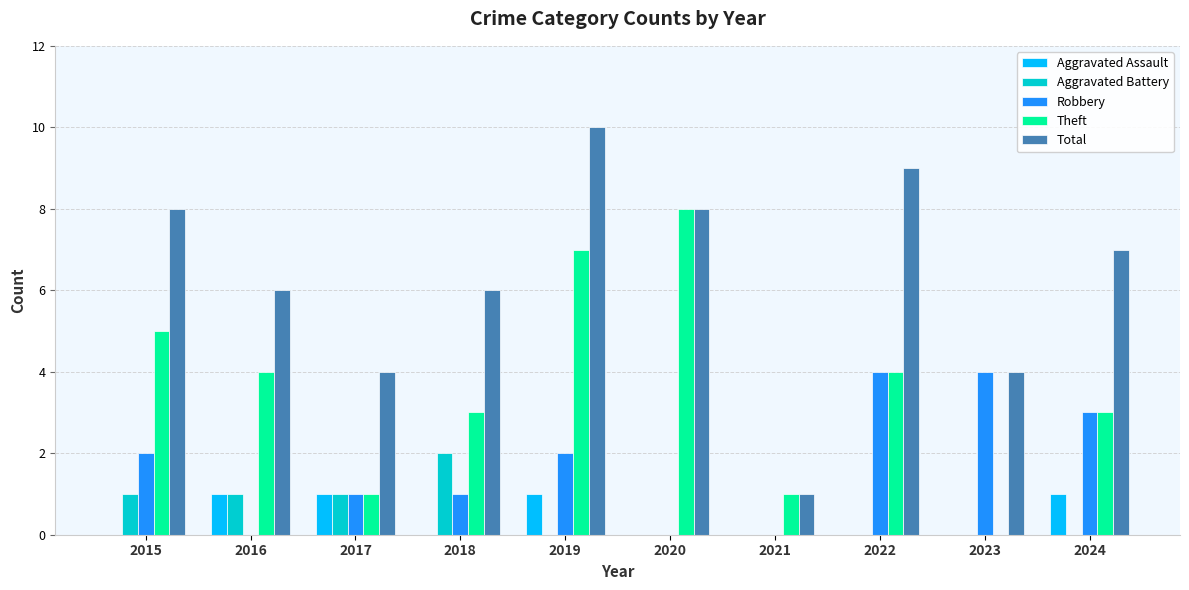

Count the Total values in the range 4 to 8.

7